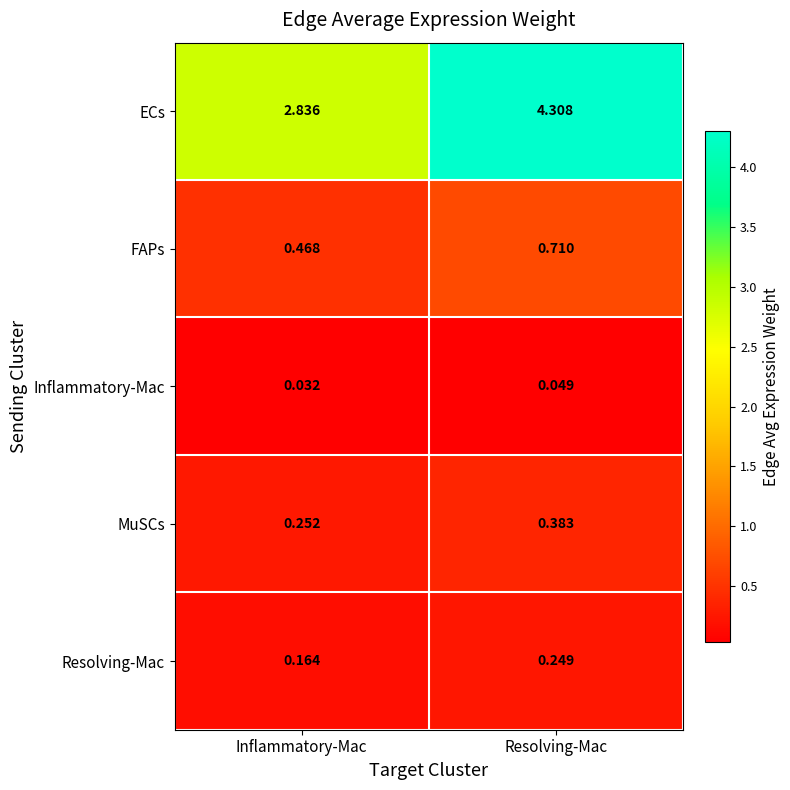

Which category has the highest value in the Inflammatory-Mac series?

Resolving-Mac